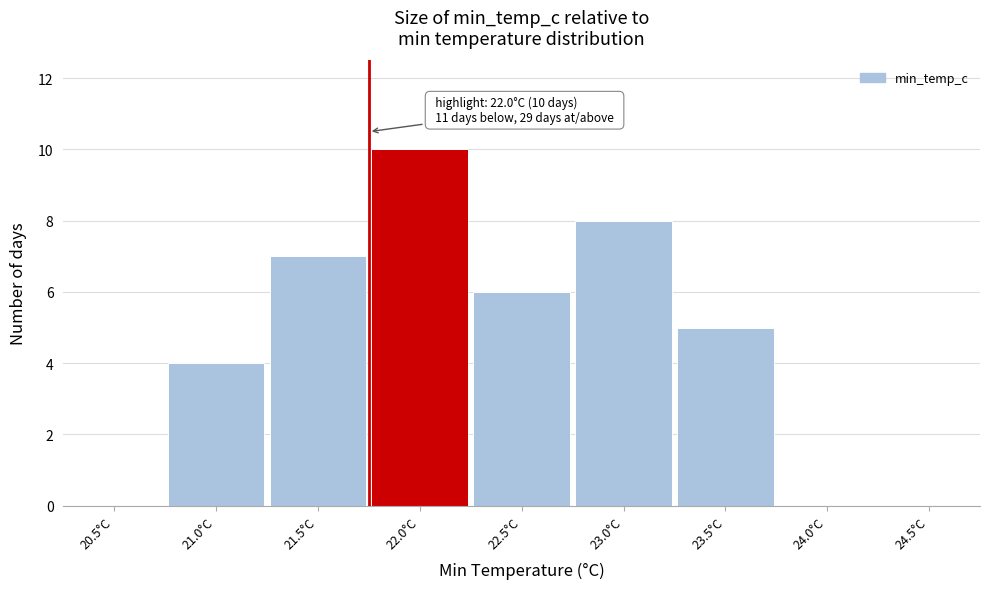

Reading left to right, what are all the values shown in this chart?

20.5°C=0	21.0°C=4	21.5°C=7	22.0°C=10	22.5°C=6	23.0°C=8	23.5°C=5	24.0°C=0	24.5°C=0